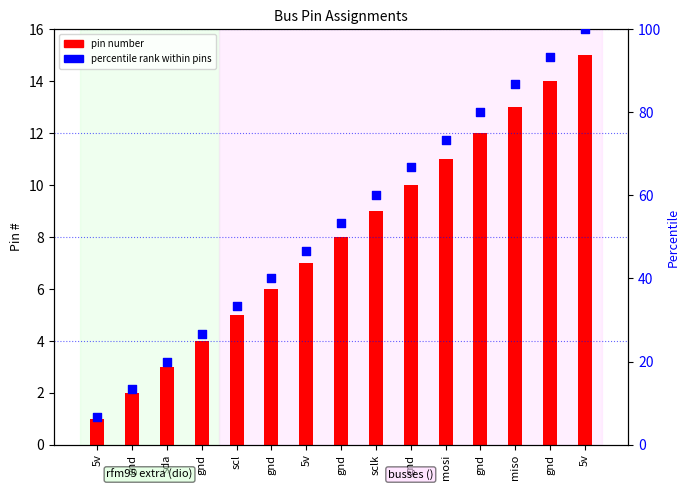

Is the value of percentile rank within pins at sda greater than the value of pin number at 5v?

Yes